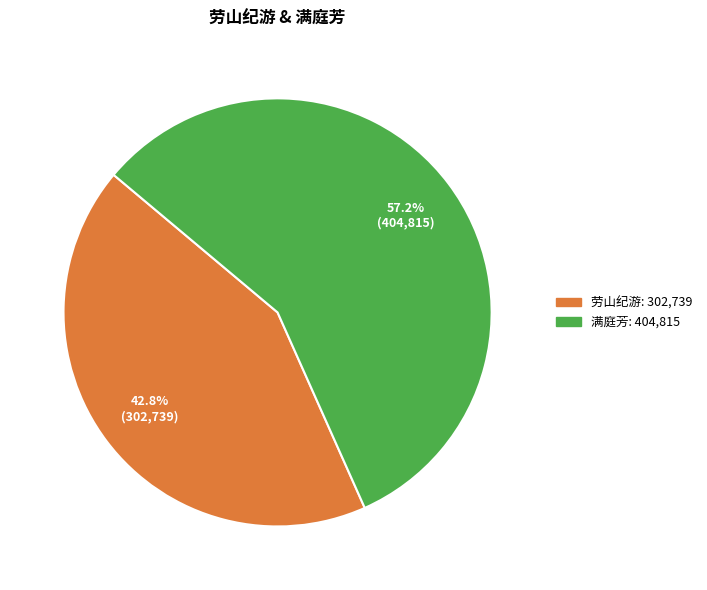

How many slices are in this pie chart?

2